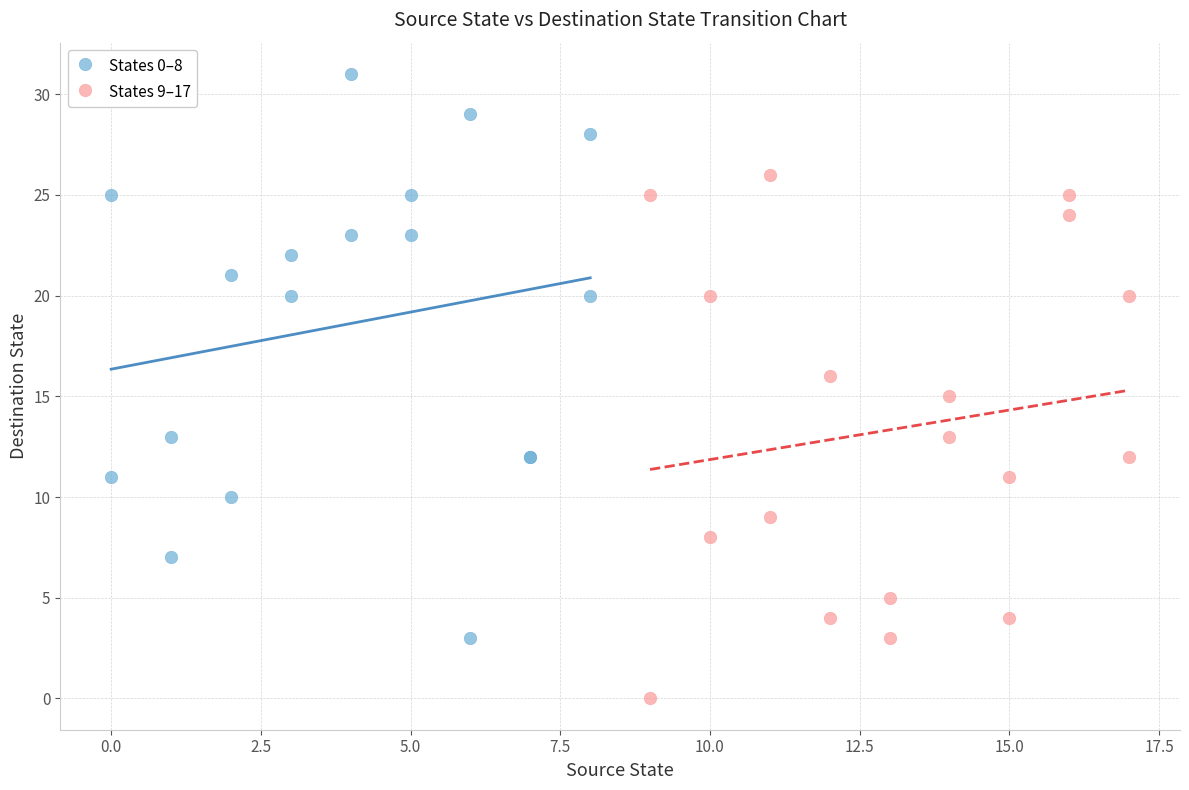

Which series contains the highest Y value?

States 0–8